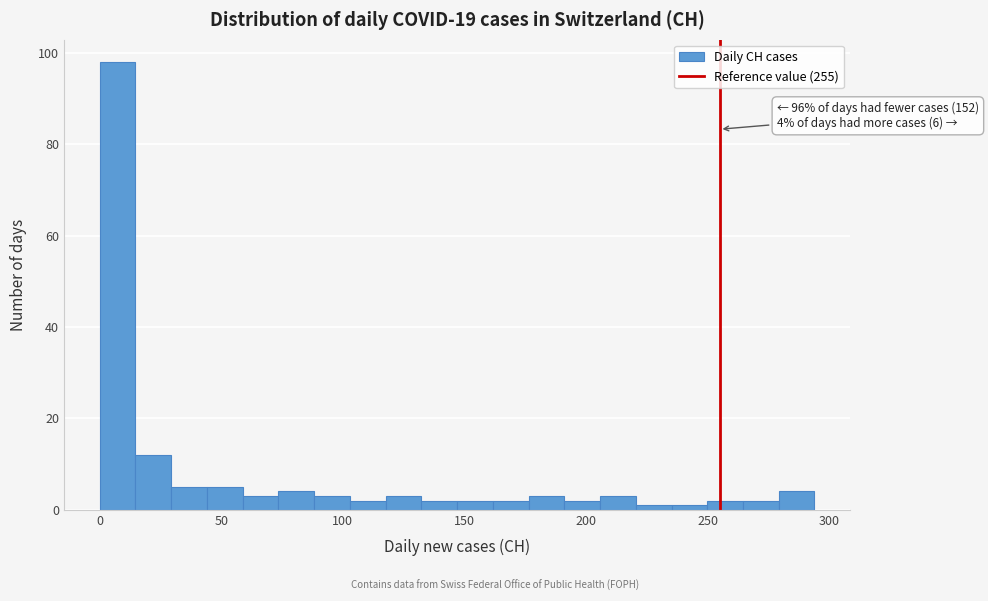

Read against the x-axis, roughly where is the centre of the tallest bar?

5